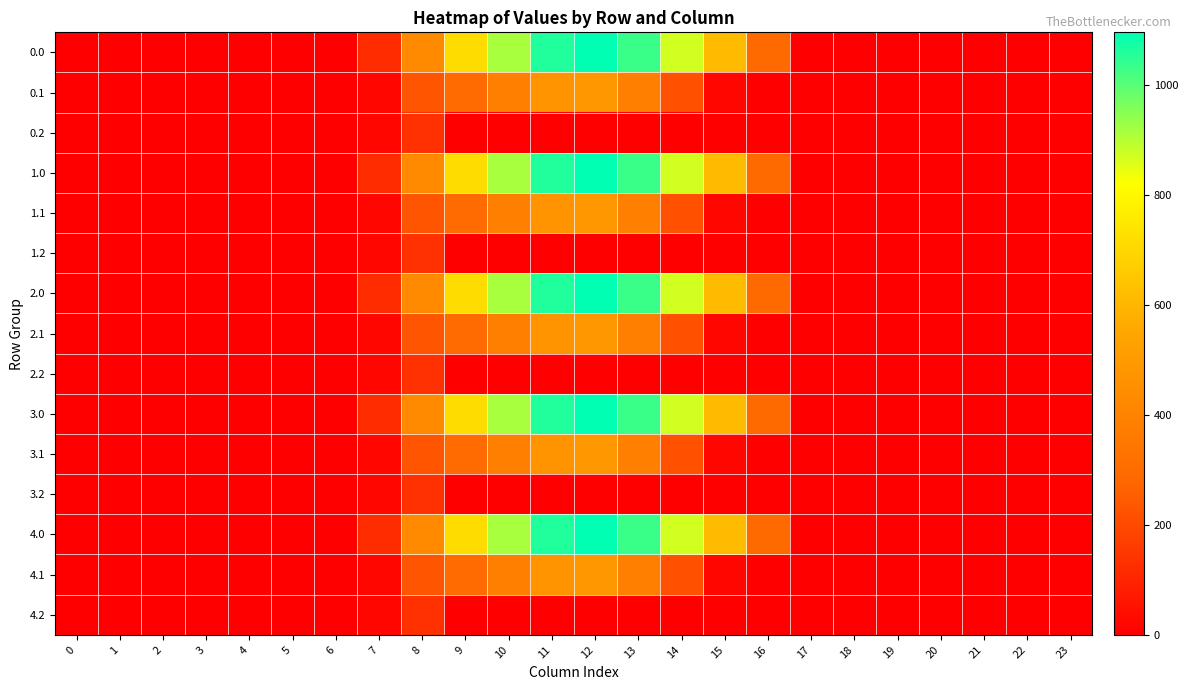

Which has a higher value, 5 or 10?

10